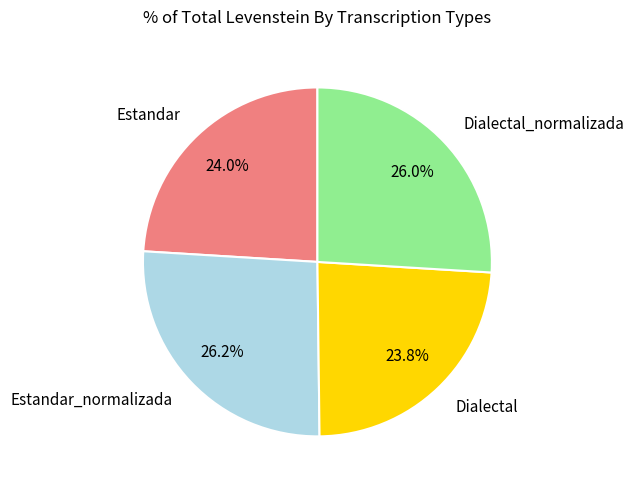

Is Estandar_normalizada the majority of the pie?

No